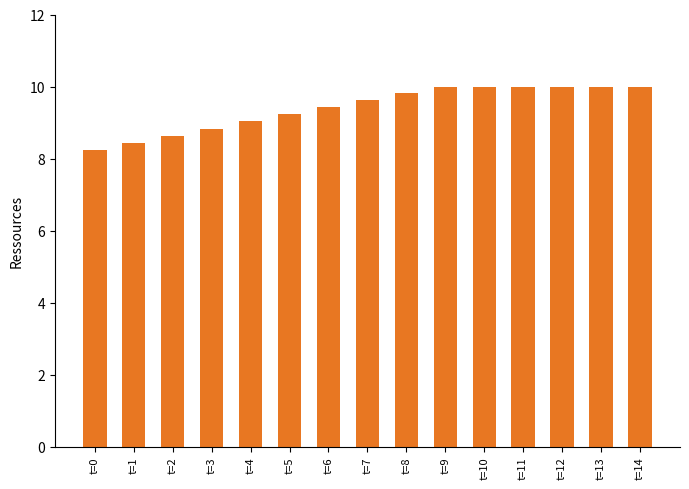

Reading left to right, transcribe all the data shown in this chart.

t=0=8.2	t=1=8.4	t=2=8.6	t=3=8.8	t=4=9.0	t=5=9.2	t=6=9.4	t=7=9.6	t=8=9.8	t=9=10.0	t=10=10.0	t=11=10.0	t=12=10.0	t=13=10.0	t=14=10.0